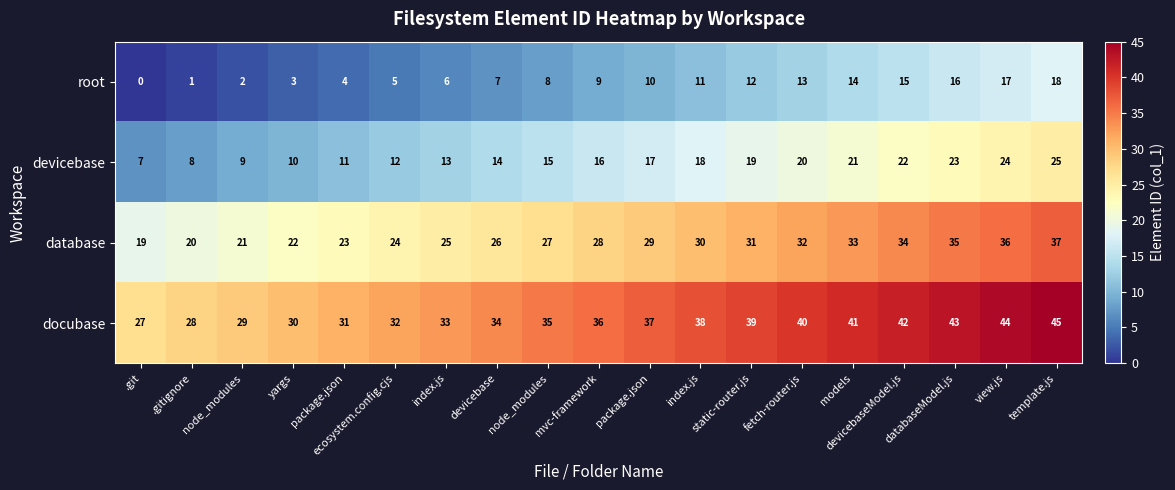

Reading left to right, extract all data points from this chart.

root: .git=0	.gitignore=1	node_modules=2	yargs=3	package.json=4	ecosystem.config.cjs=5	index.js=6	devicebase=7	node_modules=8	mvc-framework=9	package.json=10	index.js=11	static-router.js=12	fetch-router.js=13	models=14	devicebaseModel.js=15	databaseModel.js=16	view.js=17	template.js=18
devicebase: .git=7	.gitignore=8	node_modules=9	yargs=10	package.json=11	ecosystem.config.cjs=12	index.js=13	devicebase=14	node_modules=15	mvc-framework=16	package.json=17	index.js=18	static-router.js=19	fetch-router.js=20	models=21	devicebaseModel.js=22	databaseModel.js=23	view.js=24	template.js=25
database: .git=19	.gitignore=20	node_modules=21	yargs=22	package.json=23	ecosystem.config.cjs=24	index.js=25	devicebase=26	node_modules=27	mvc-framework=28	package.json=29	index.js=30	static-router.js=31	fetch-router.js=32	models=33	devicebaseModel.js=34	databaseModel.js=35	view.js=36	template.js=37
docubase: .git=27	.gitignore=28	node_modules=29	yargs=30	package.json=31	ecosystem.config.cjs=32	index.js=33	devicebase=34	node_modules=35	mvc-framework=36	package.json=37	index.js=38	static-router.js=39	fetch-router.js=40	models=41	devicebaseModel.js=42	databaseModel.js=43	view.js=44	template.js=45